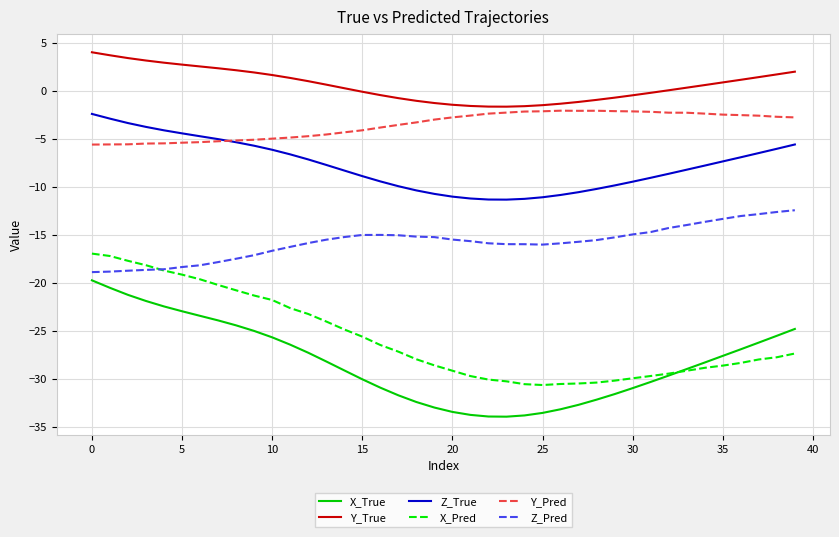

What is the maximum value shown in the chart?

4.0